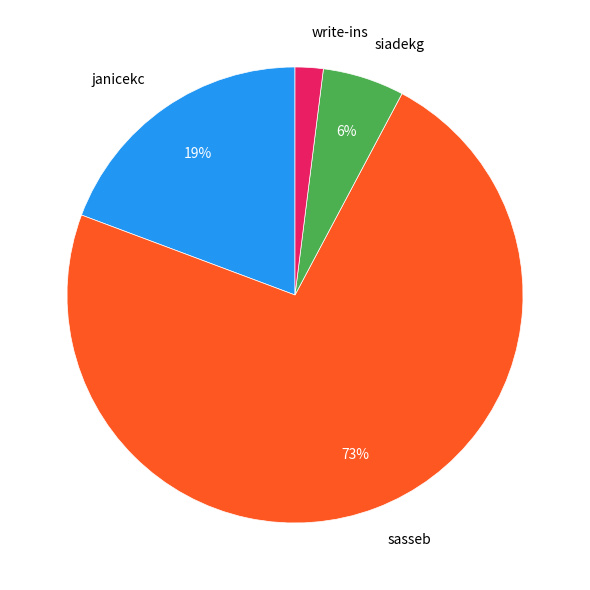

Is there any slice that represents more than half of the pie?

Yes